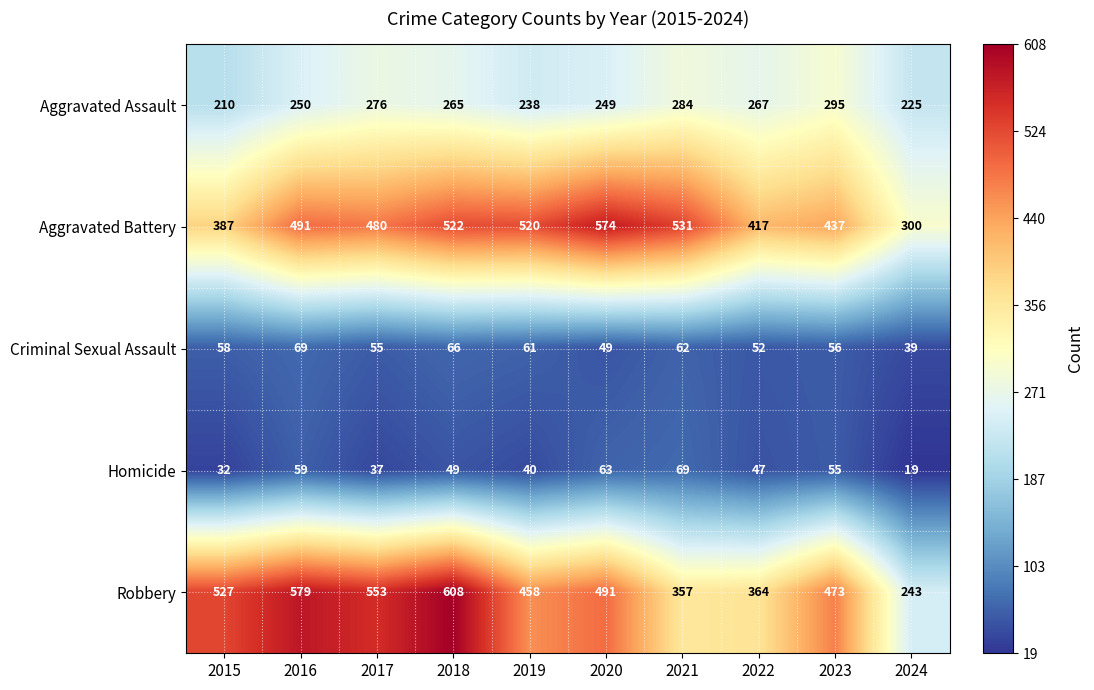

List the labels in order of Robbery value, smallest first.

2024, 2021, 2022, 2019, 2023, 2020, 2015, 2017, 2016, 2018